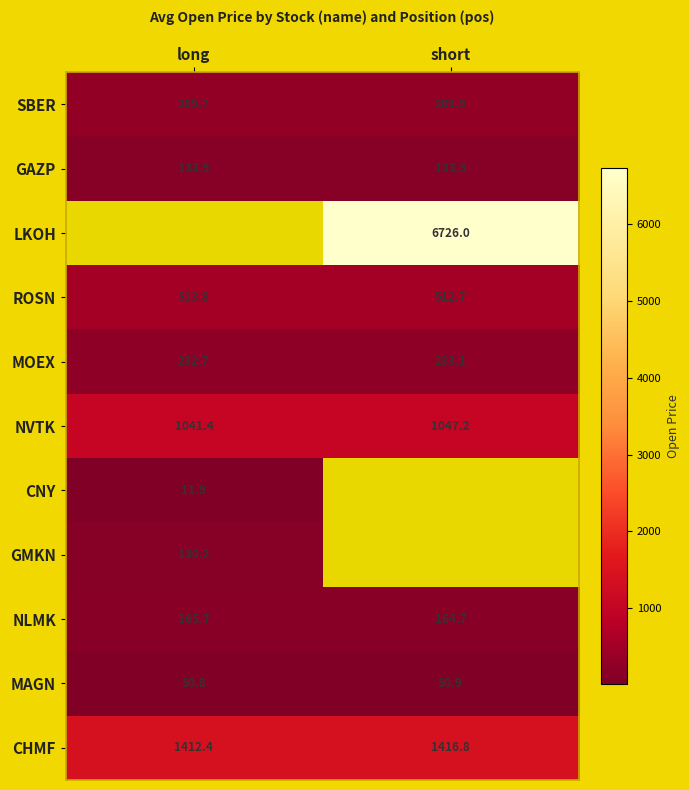

Is the value of NVTK at long greater than the value of ROSN at long?

Yes